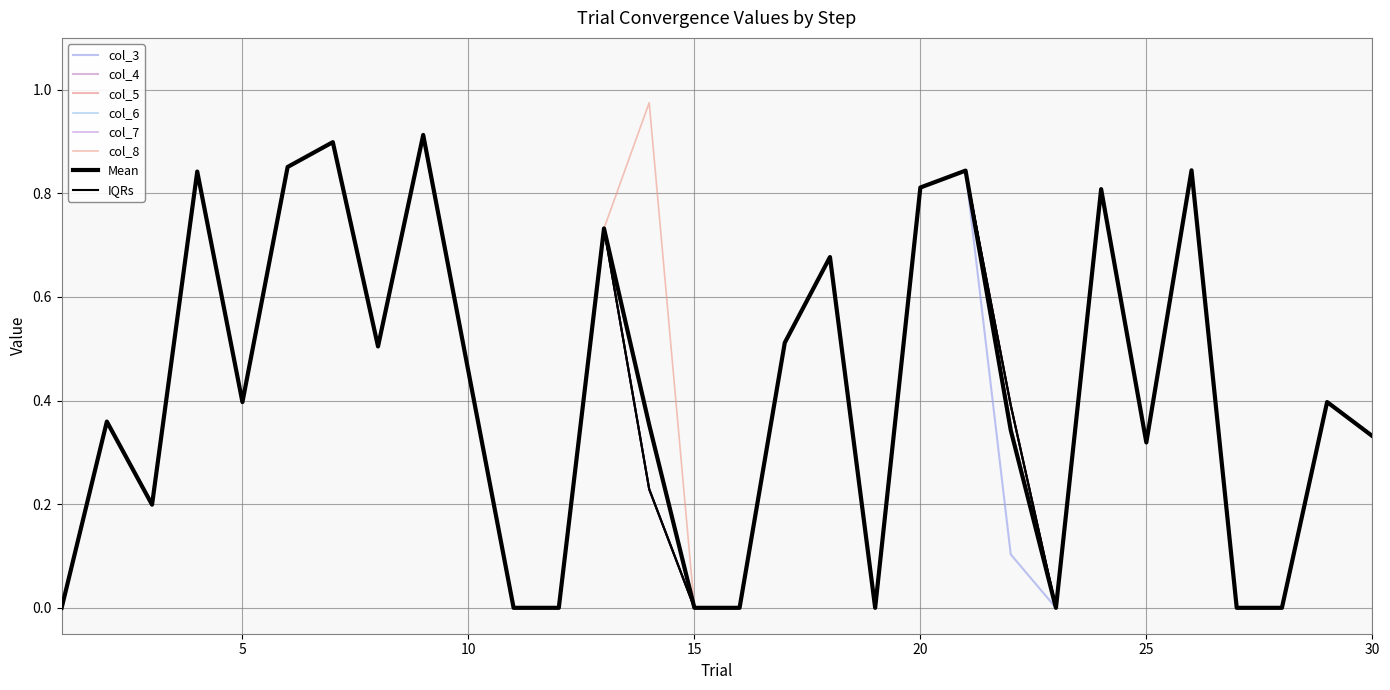

How many lines are shown in the chart?

6